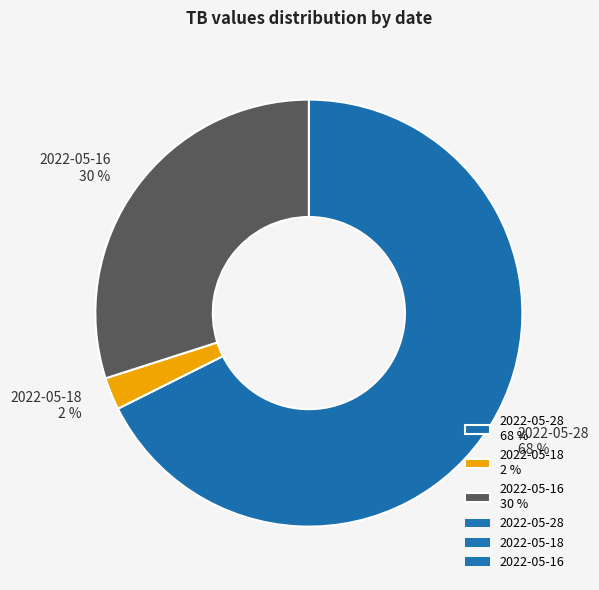

How many segments does this pie chart have?

3